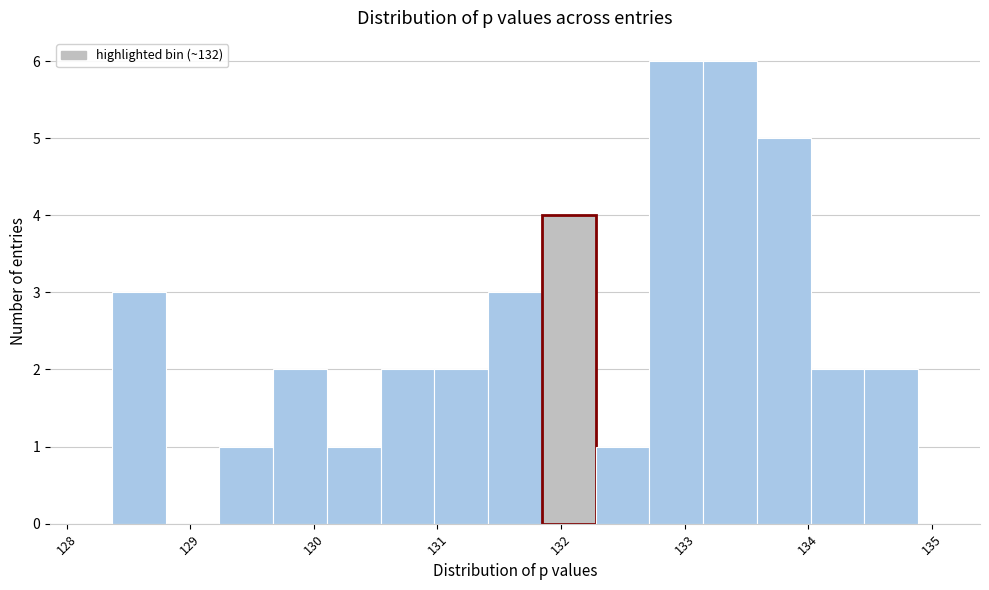

How tall is the bar that spans 133.2 to 133.6 on the x-axis? Neither the bar edges nor the heights are printed on the chart, so give them approximately, as read against the axes.

6